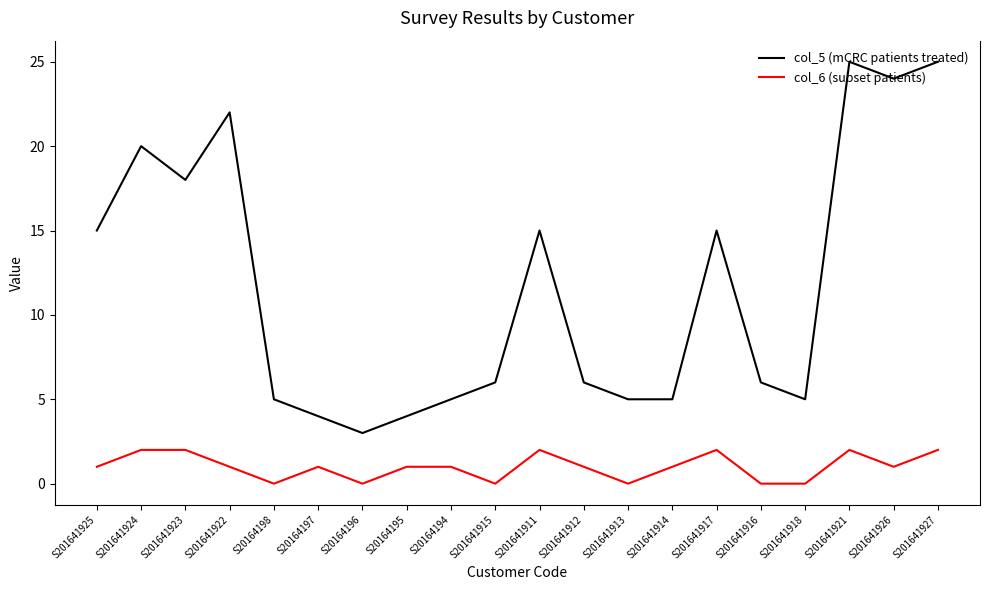

The col_5 (mCRC patients treated) series shows 4 at S20164195. True or false?

True